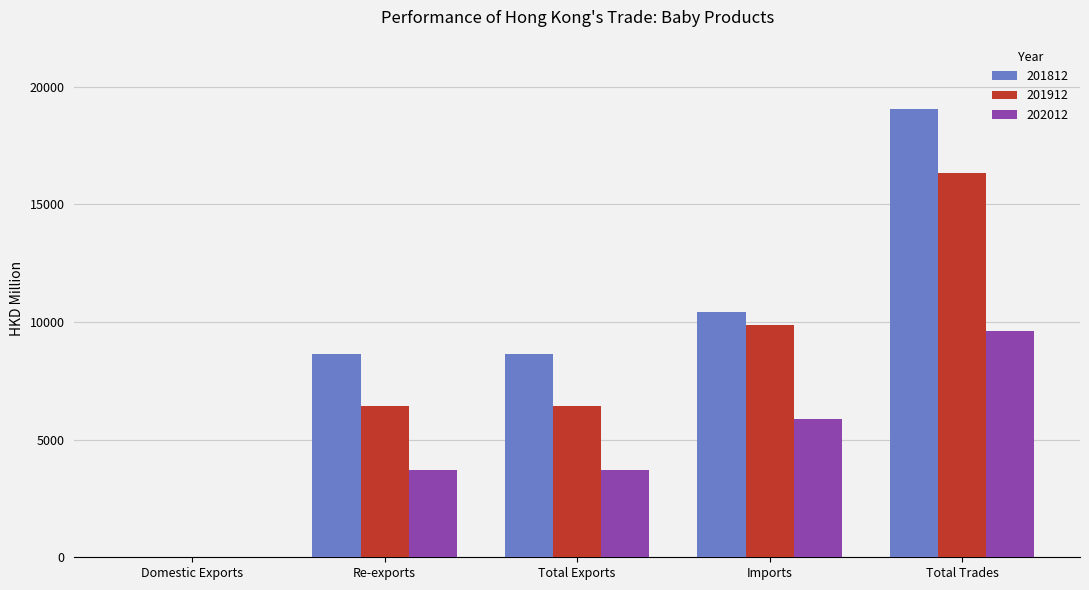

How many values in the 201912 series exceed 6431?

4